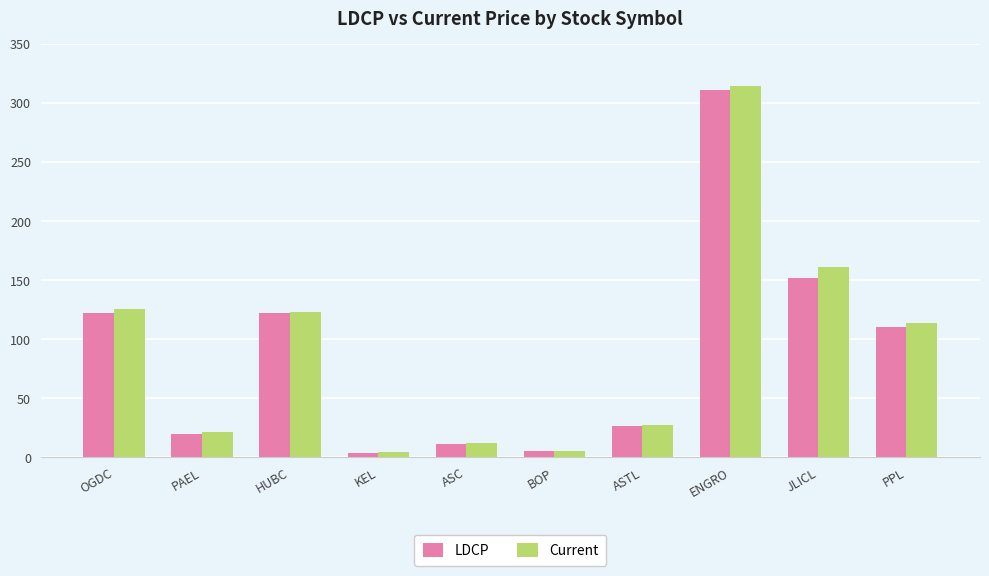

How many distinct data groups are displayed?

2